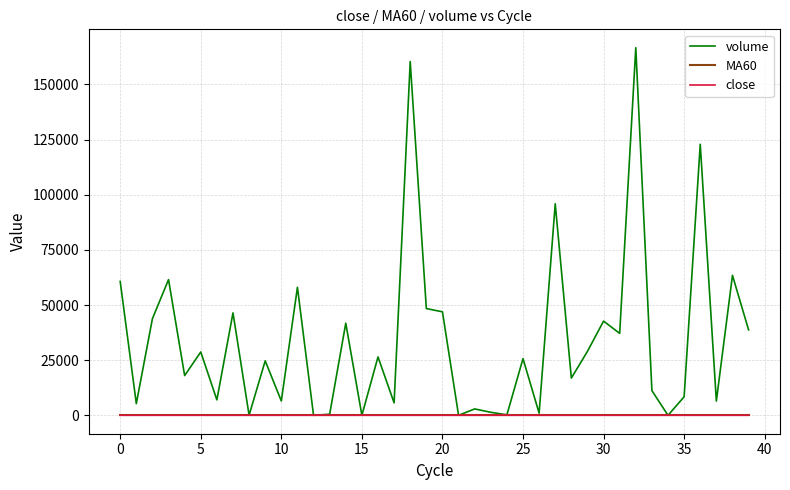

Which series has the widest spread of values?

volume